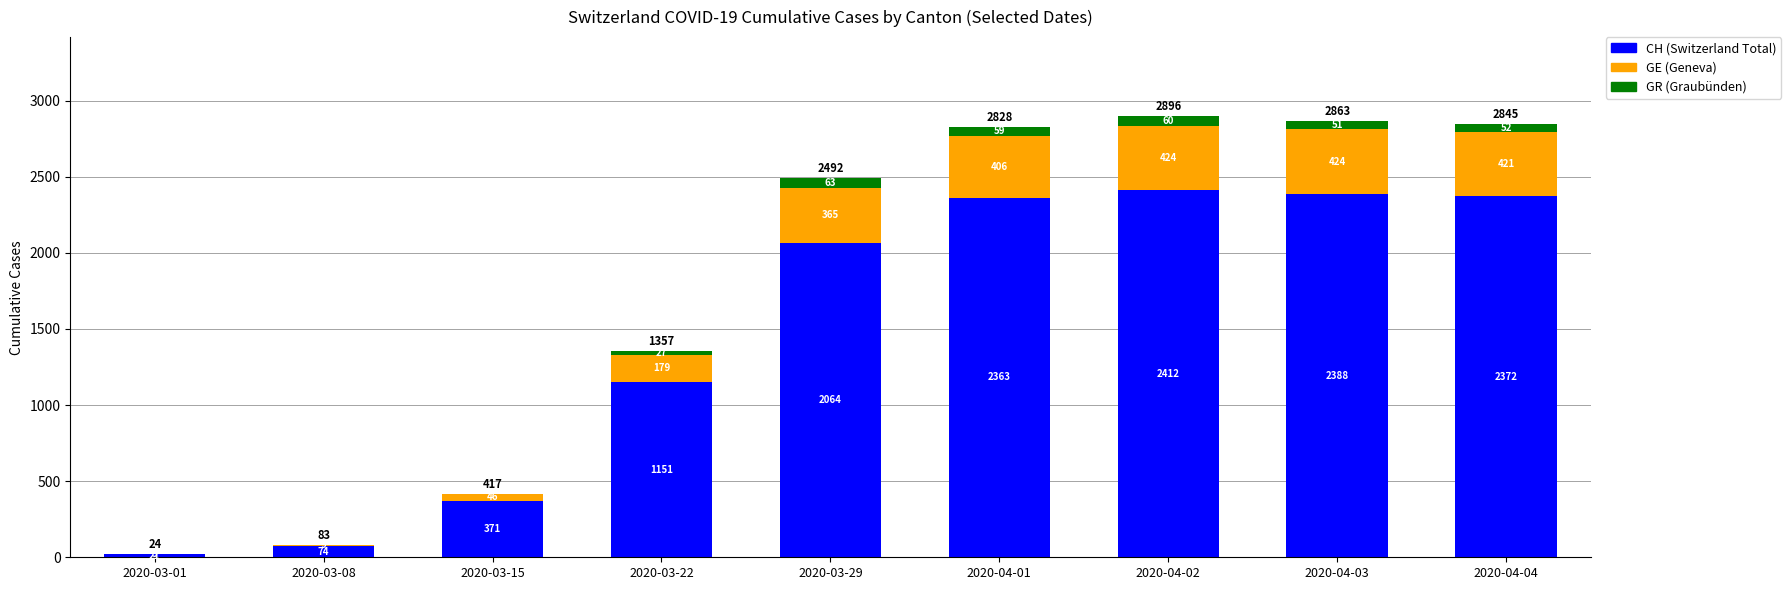

What is the total value across all series at 2020-03-15?

417